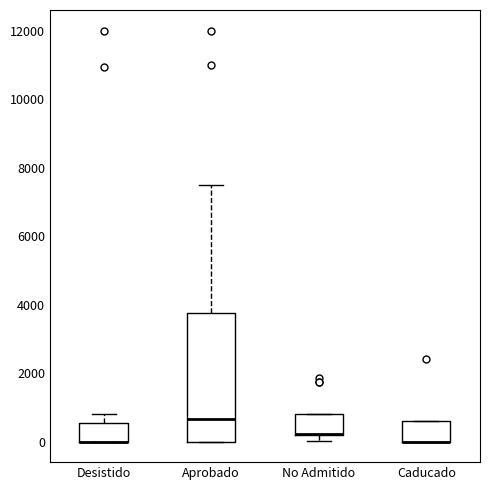

Reading left to right, read every box against the y-axis: the position of its median line, the range the box covers, and the ends of its whiskers. The values are not printed on the chart, so give them approximately, as read against the axis.

Desistido: median 0 (drawn on the box's lower edge), box 0 to 600, whiskers 0 to 800
Aprobado: median 600, box 0 to 3800, whiskers 0 to 7600
No Admitido: median 200 (drawn on the box's lower edge), box 200 to 800, whiskers 0 to 800
Caducado: median 0 (drawn on the box's lower edge), box 0 to 600, whiskers 0 to 600